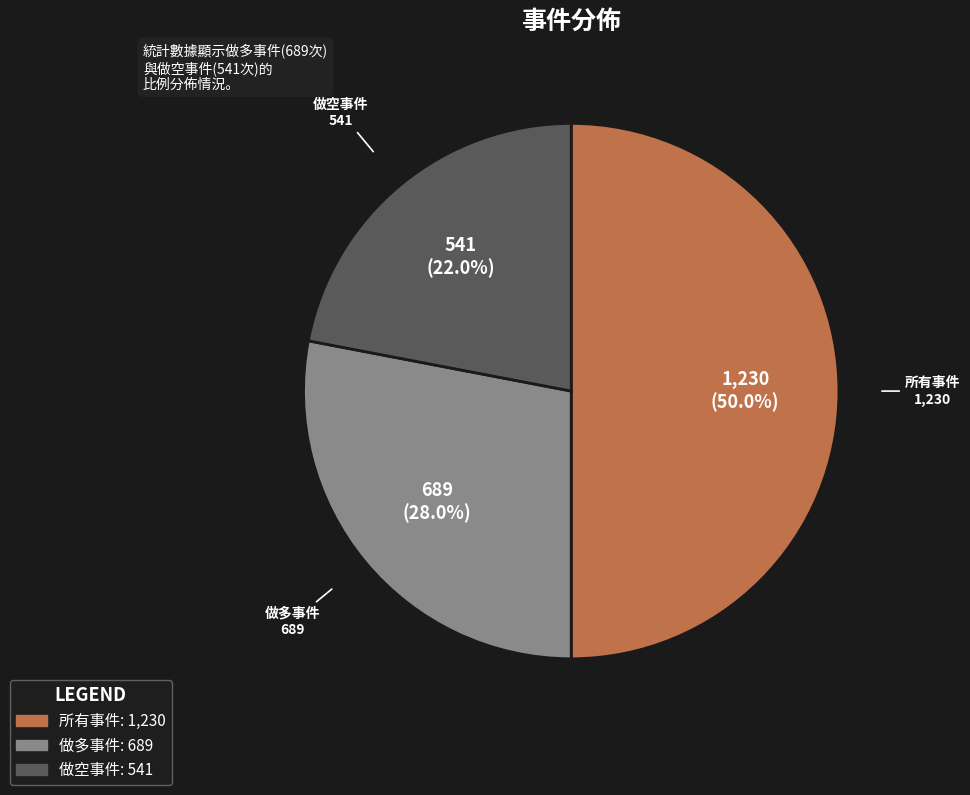

Is the sum of 做多事件 and 所有事件 greater than half?

Yes